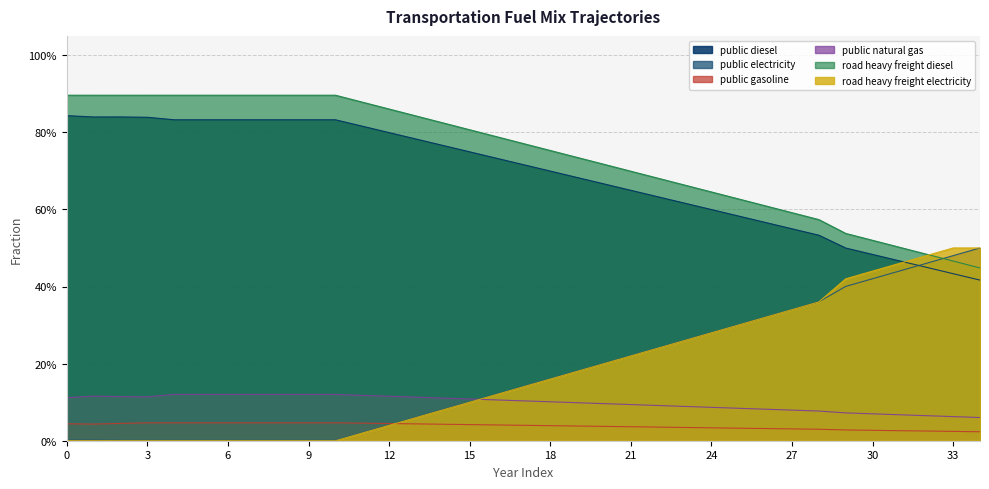

The value of frac_trns_fuelmix_public_natural_gas at 3 is 0.1. True or false?

True